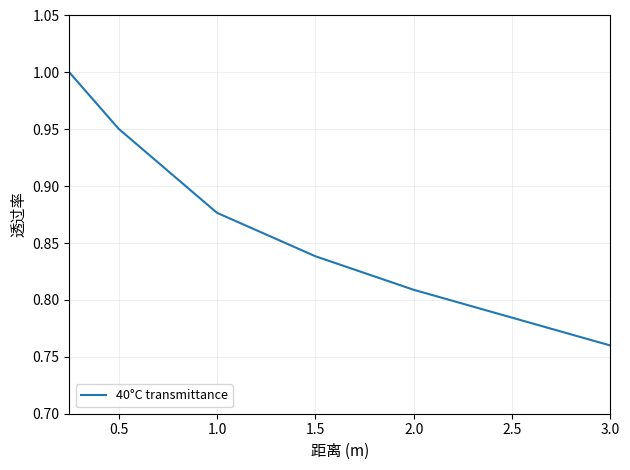

Does the chart display data point markers on the line(s)?

No